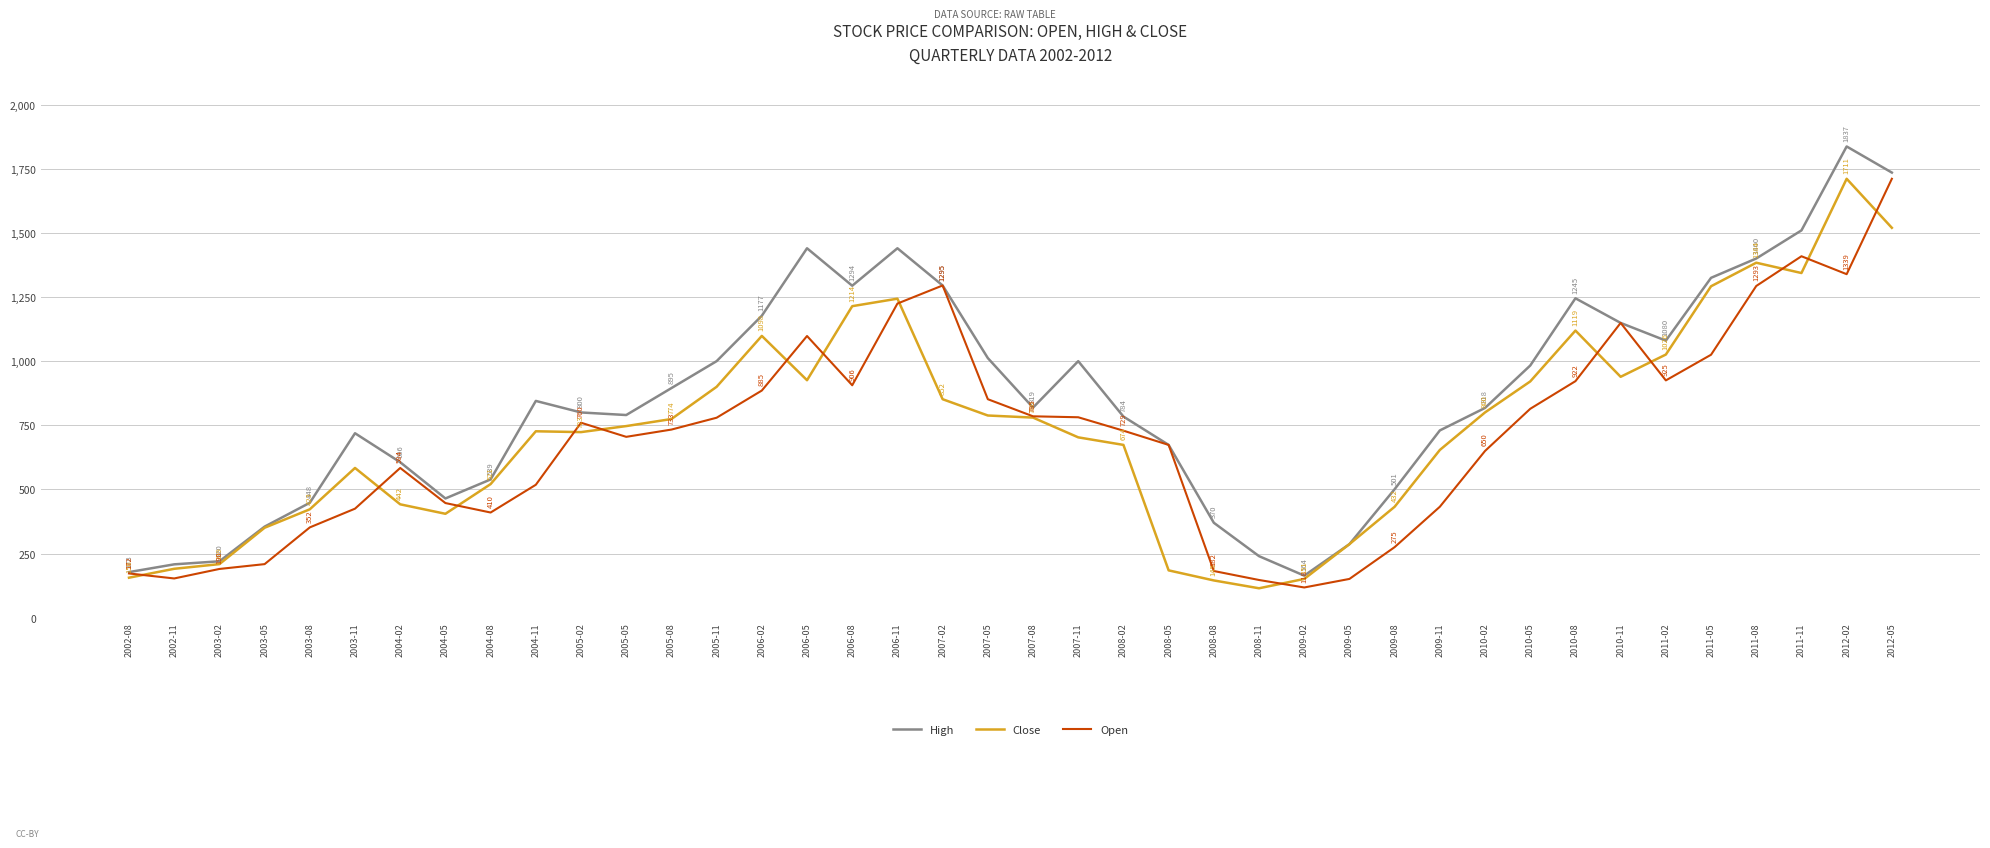

What are all the series names shown in the legend?

High, Close, Open